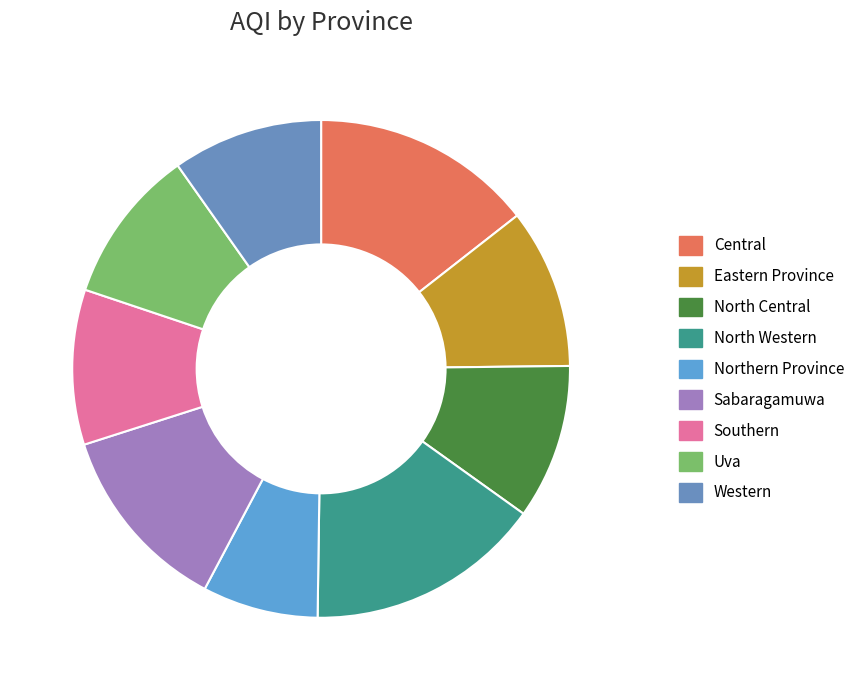

Combined, do North Western and Central account for over 50%?

No